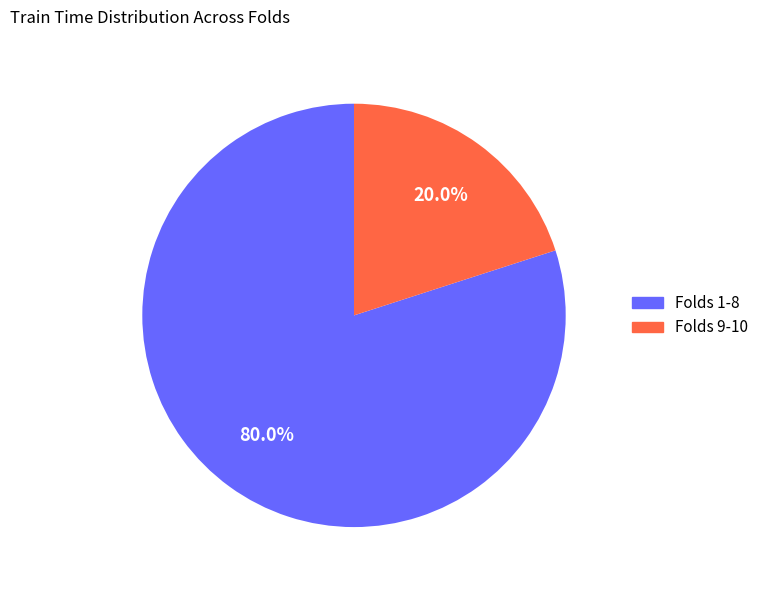

Is there a majority slice in this chart?

Yes